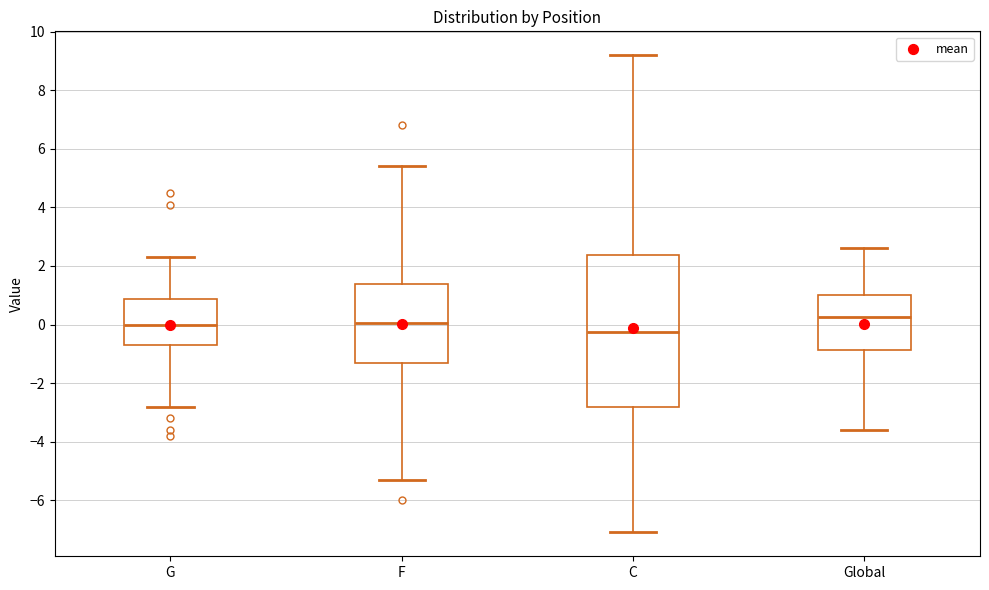

Where does the median line of the box for Global sit on the y-axis? The values are not printed on the chart, so give them approximately, as read against the axis.

0.2